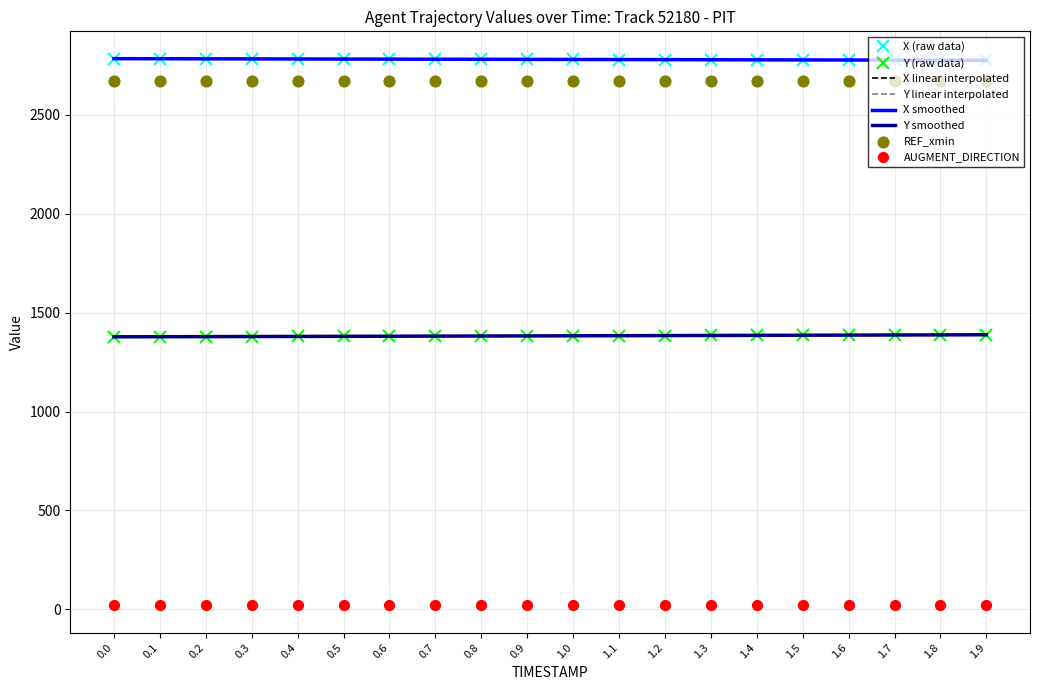

Is the value of X at 0.5 greater than the value of Y at 1.5?

Yes